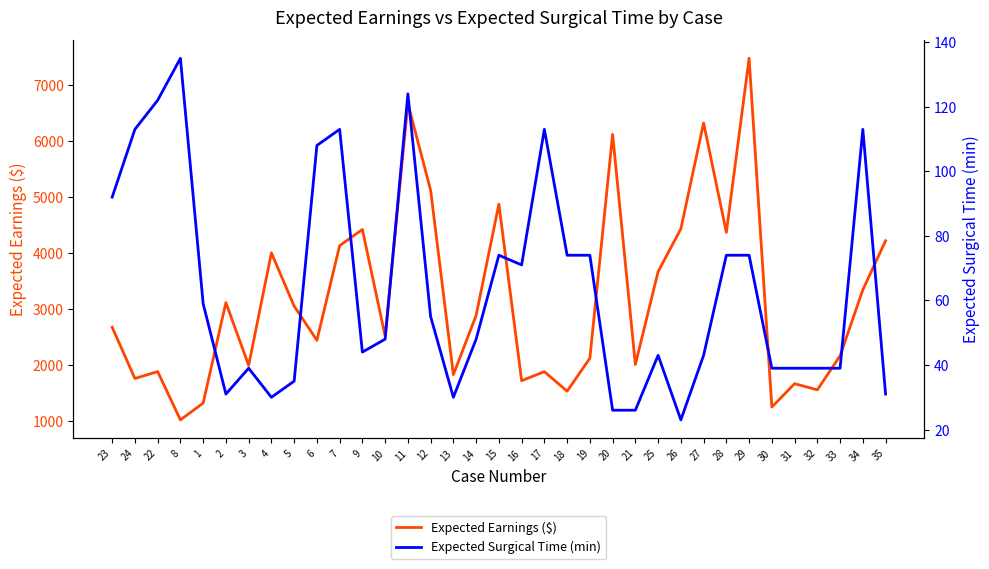

What is the label of the 19th point from the right?

14